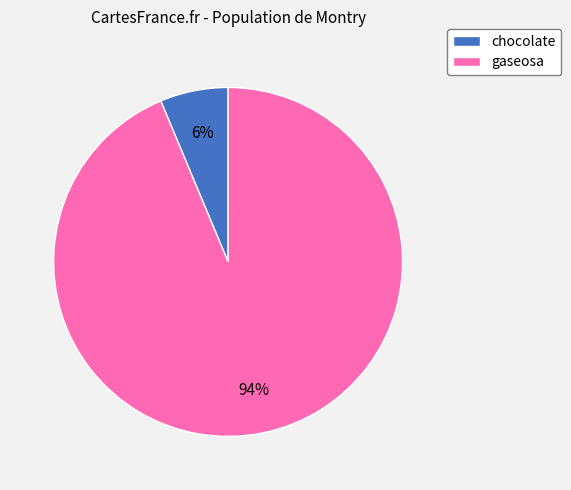

Is it true that gaseosa is 94% of the pie?

True